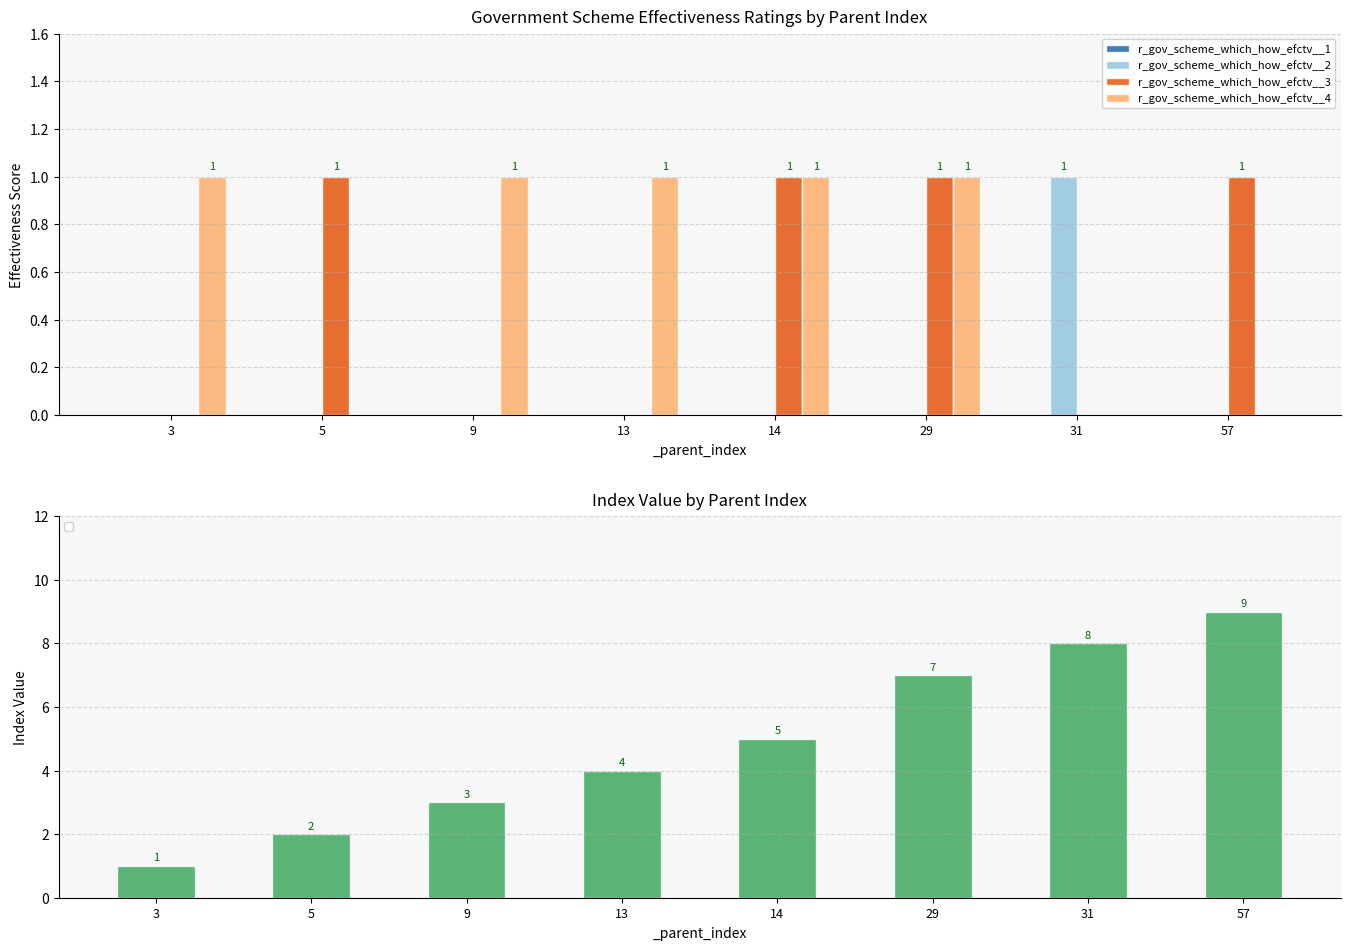

The value of r_gov_scheme_which_how_efctv__3 at 13 is 1. True or false?

False